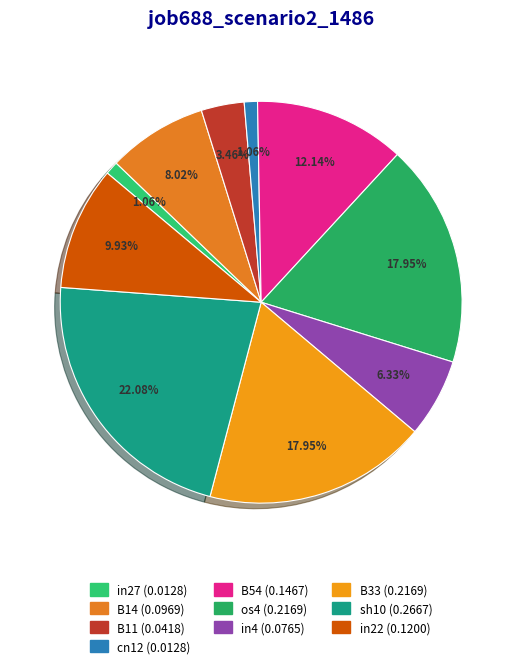

To the nearest percent, what is the combined percentage of sh10 and B11?

26%